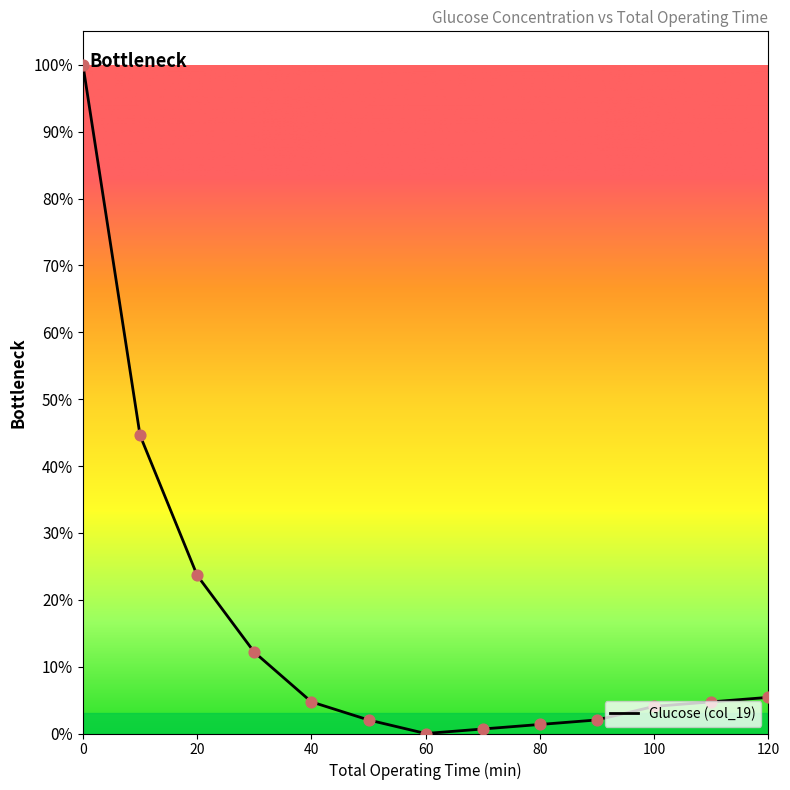

What is the maximum value shown in the chart?

100.0